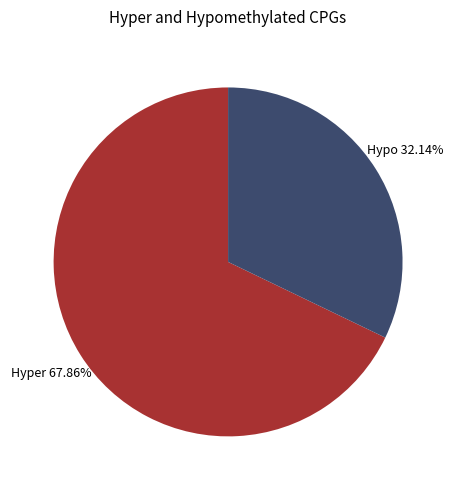

Does Hypo account for over 50% of the chart?

No